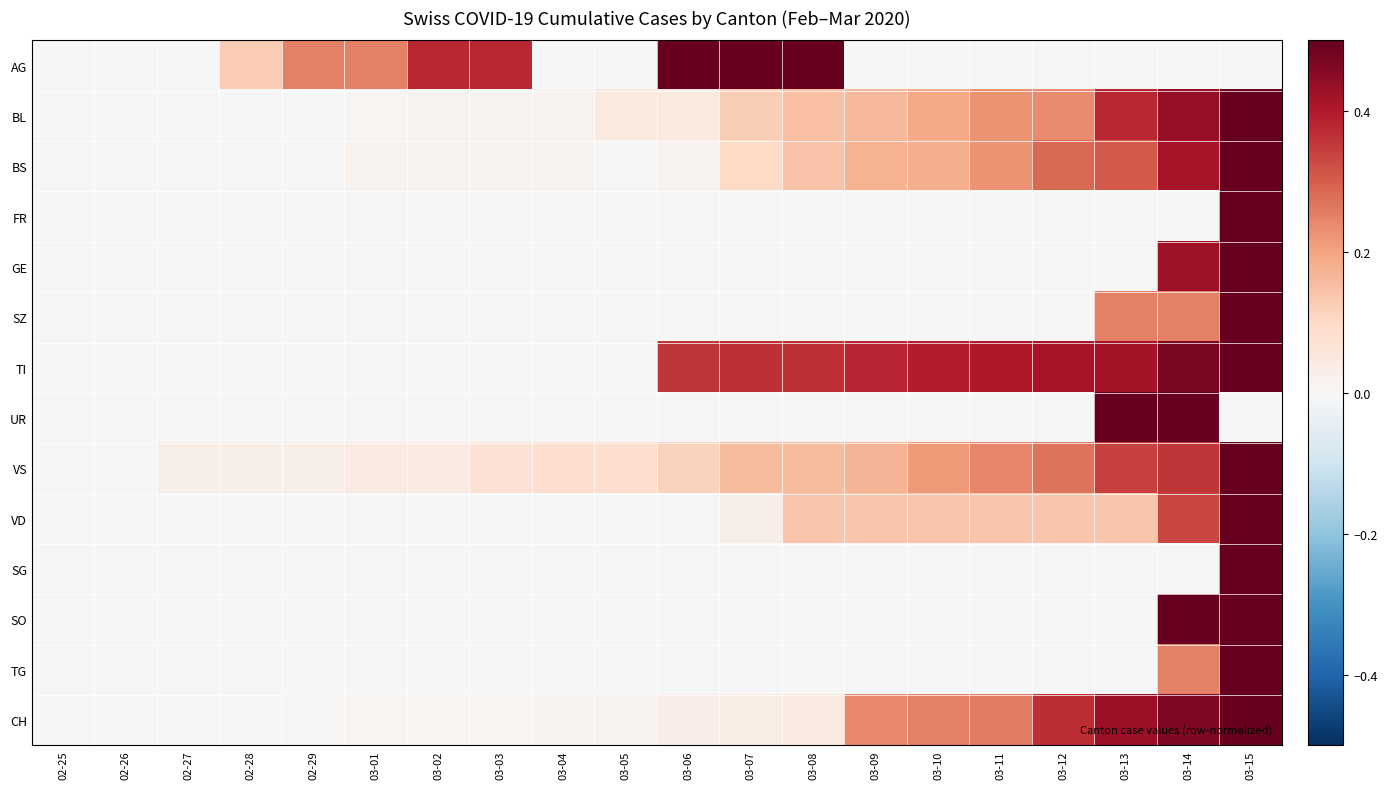

Between 03-10 and 03-12, which is larger?

03-10